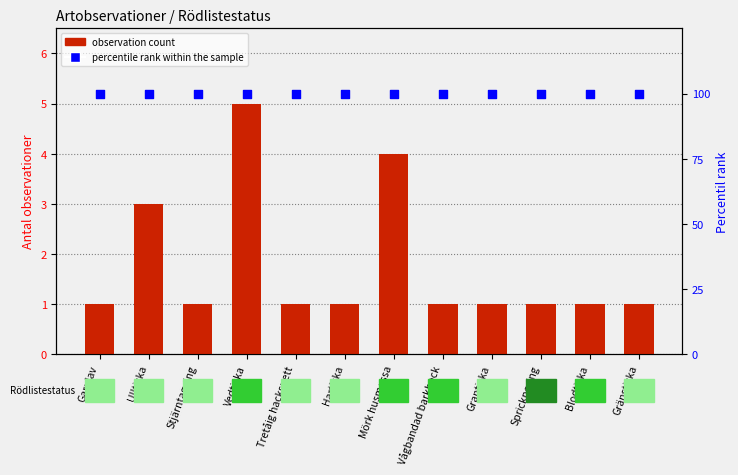

Which series reaches the minimum Y coordinate?

observation count